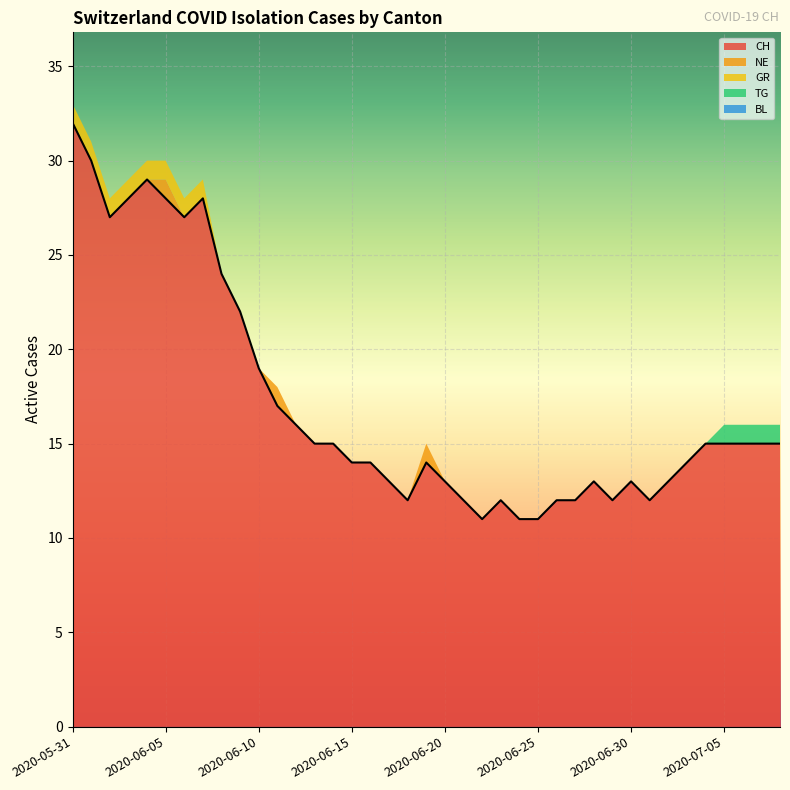

What are all the series names shown in the legend?

CH, NE, GR, TG, BL